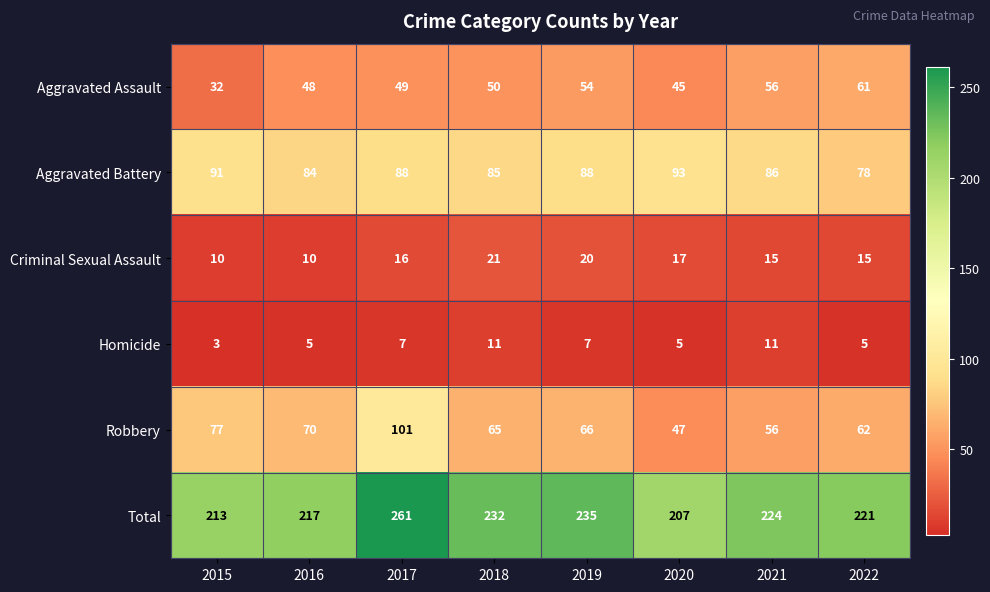

What is the spread (max minus min) of values at 2022?

216